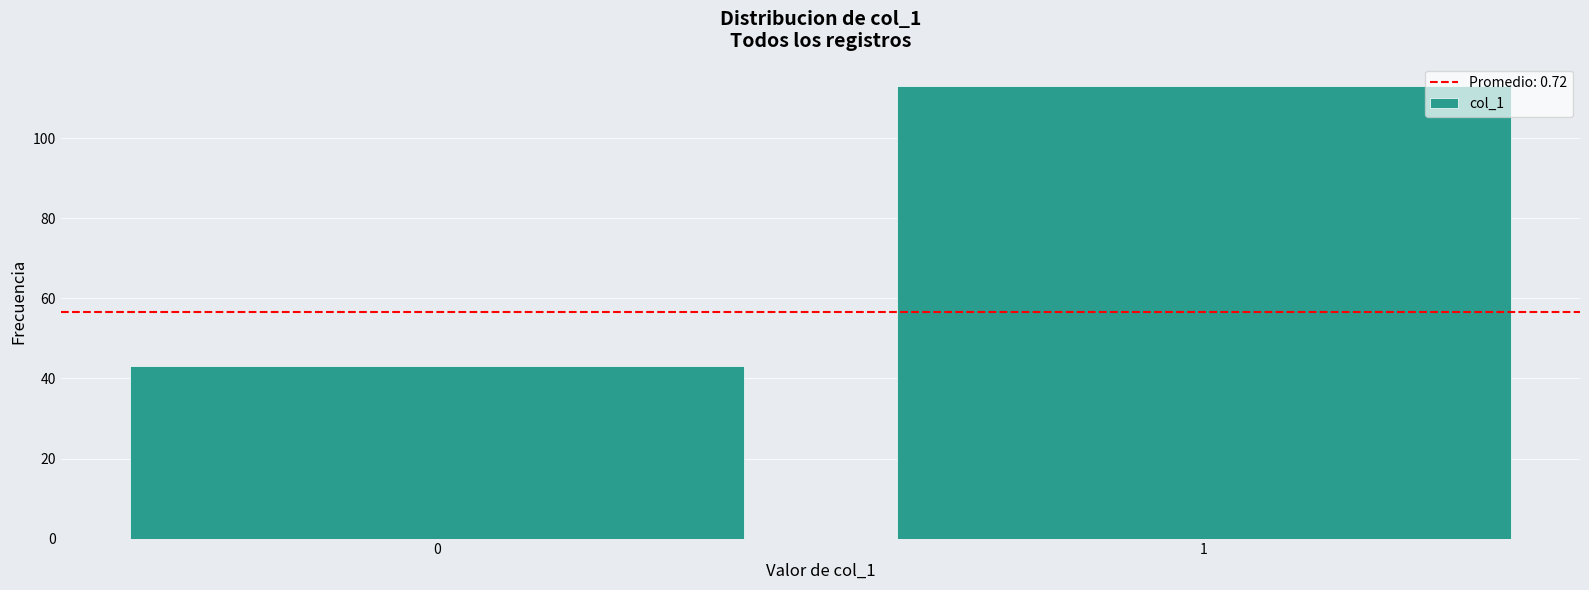

Reading right to left, list all the values displayed in this chart.

1=113	0=43